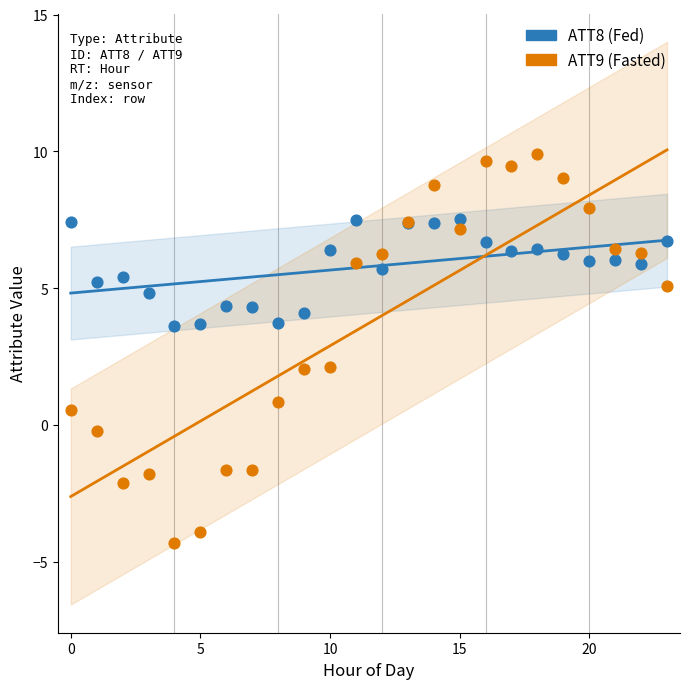

Which series contains the highest Y value?

ATT9 (Fasted)